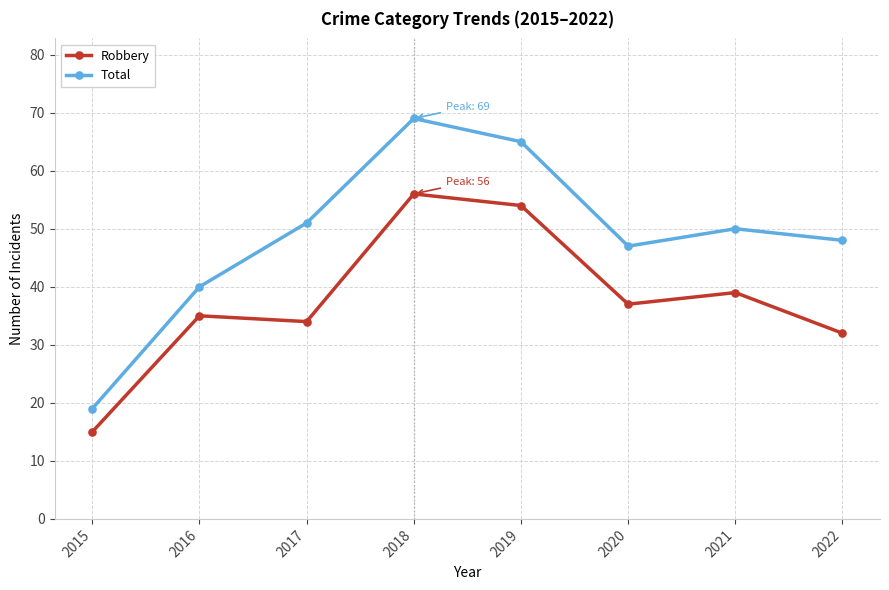

What is the sum of all Total values?

389